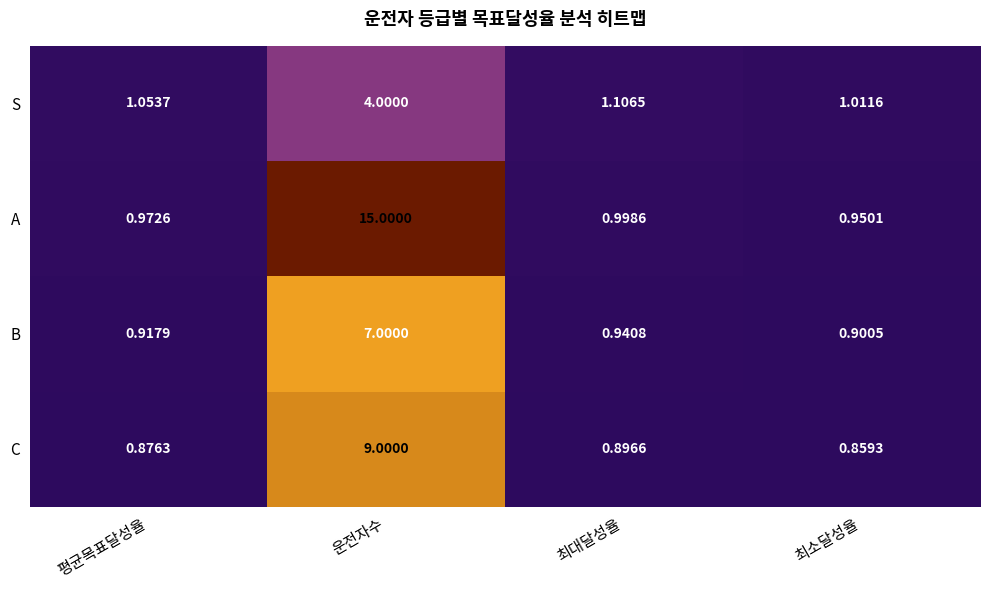

At which category is the sum across all series the highest?

운전자수